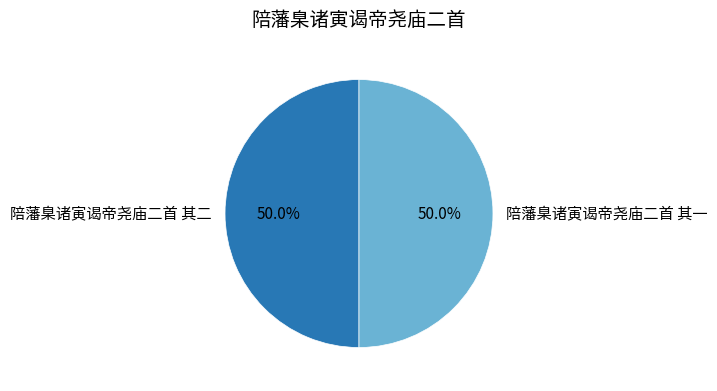

The 陪藩臬诸寅谒帝尧庙二首 其一 slice represents 50% of the pie. True or false?

True